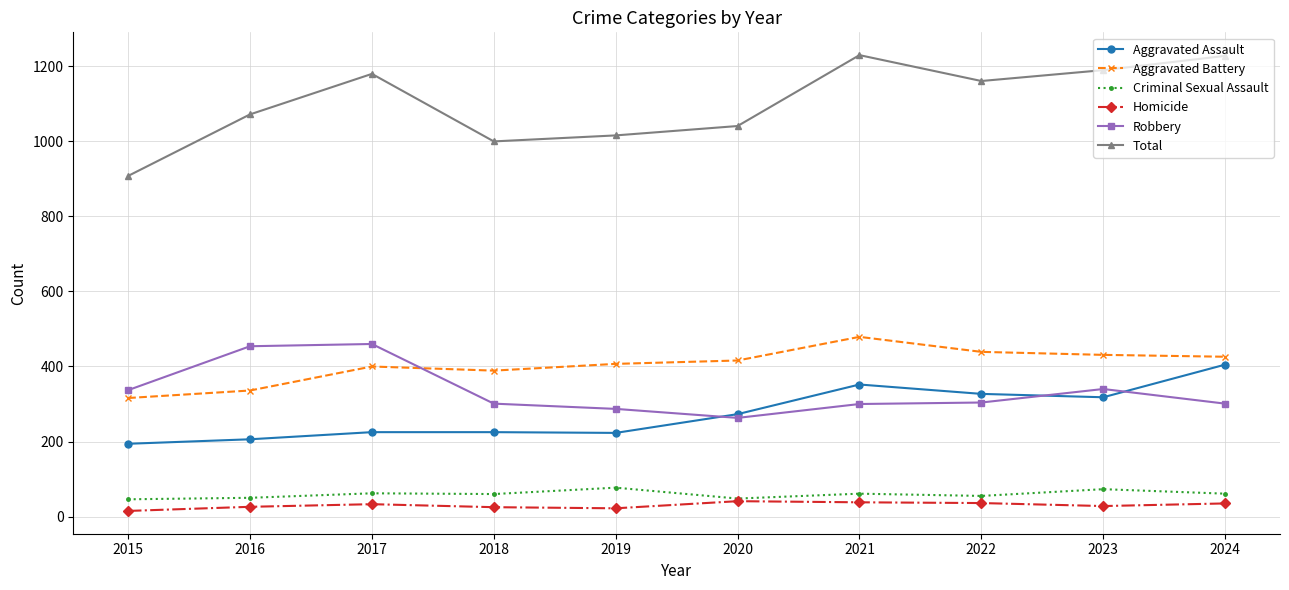

How many lines are shown in the chart?

6